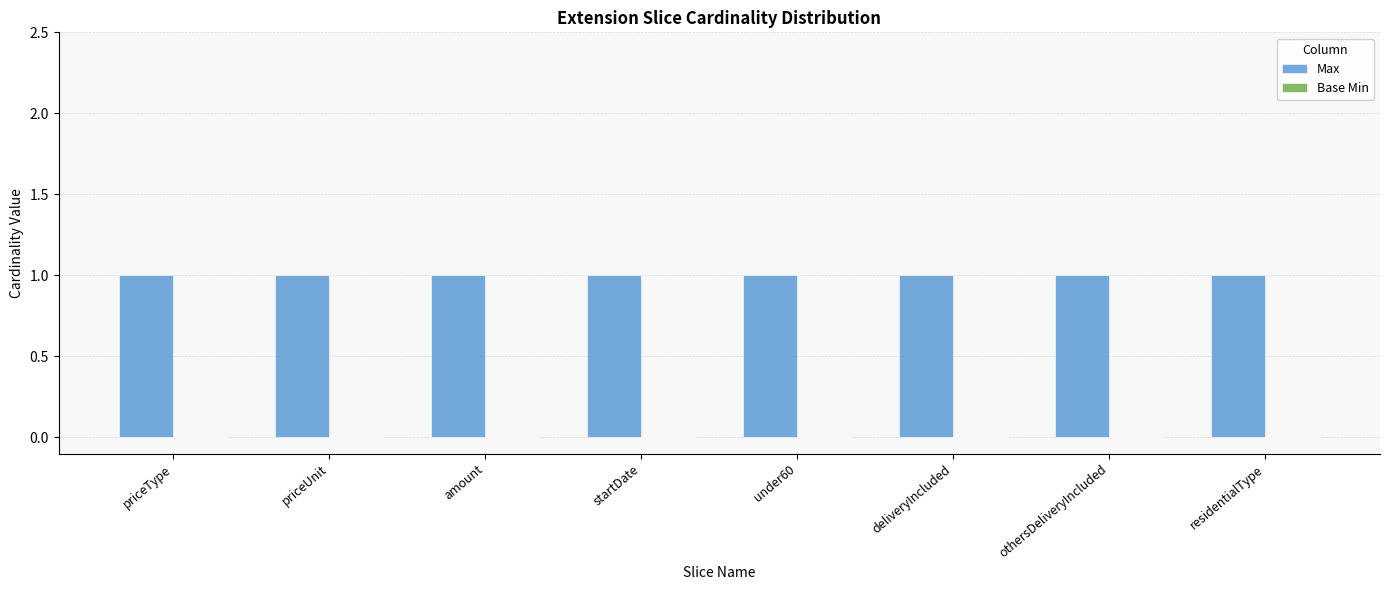

Reading left to right, what are all the values shown in this chart?

Max: priceType=1	priceUnit=1	amount=1	startDate=1	under60=1	deliveryIncluded=1	othersDeliveryIncluded=1	residentialType=1
Base Min: priceType=0	priceUnit=0	amount=0	startDate=0	under60=0	deliveryIncluded=0	othersDeliveryIncluded=0	residentialType=0